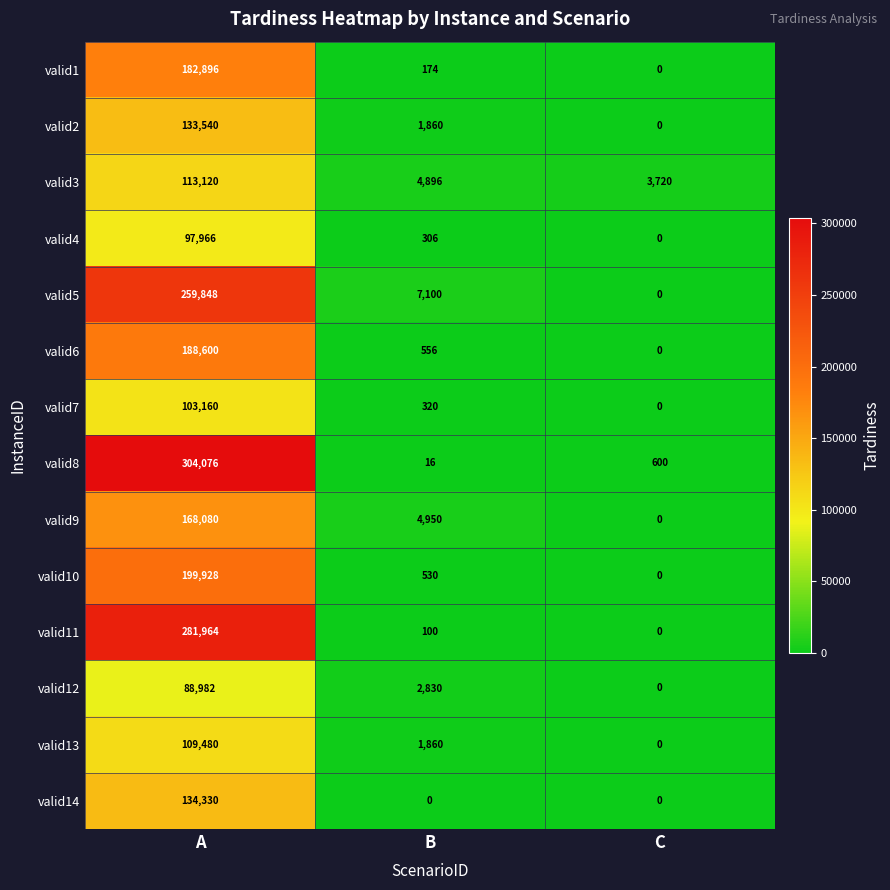

Rank the categories by valid7 value from highest to lowest.

A, B, C